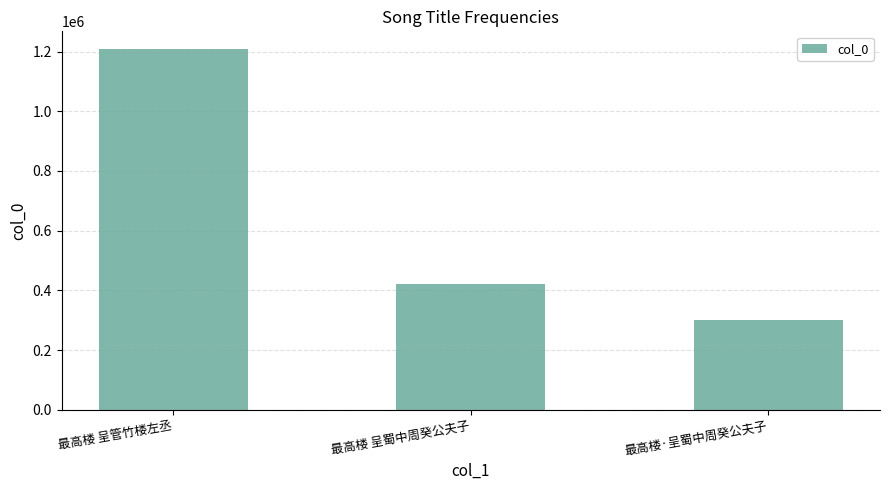

How many series are shown in this chart?

1